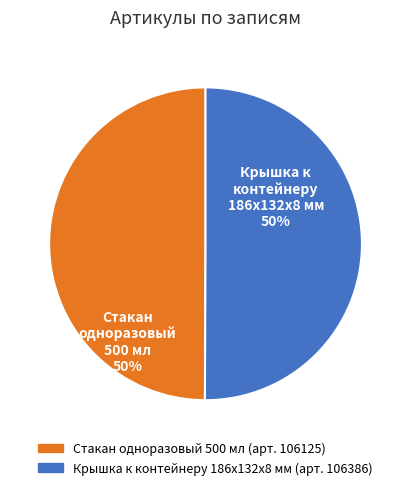

What is the ratio of the value at Стакан одноразовый 500 мл to the value at Крышка к контейнеру 186х132х8 мм?

1.0